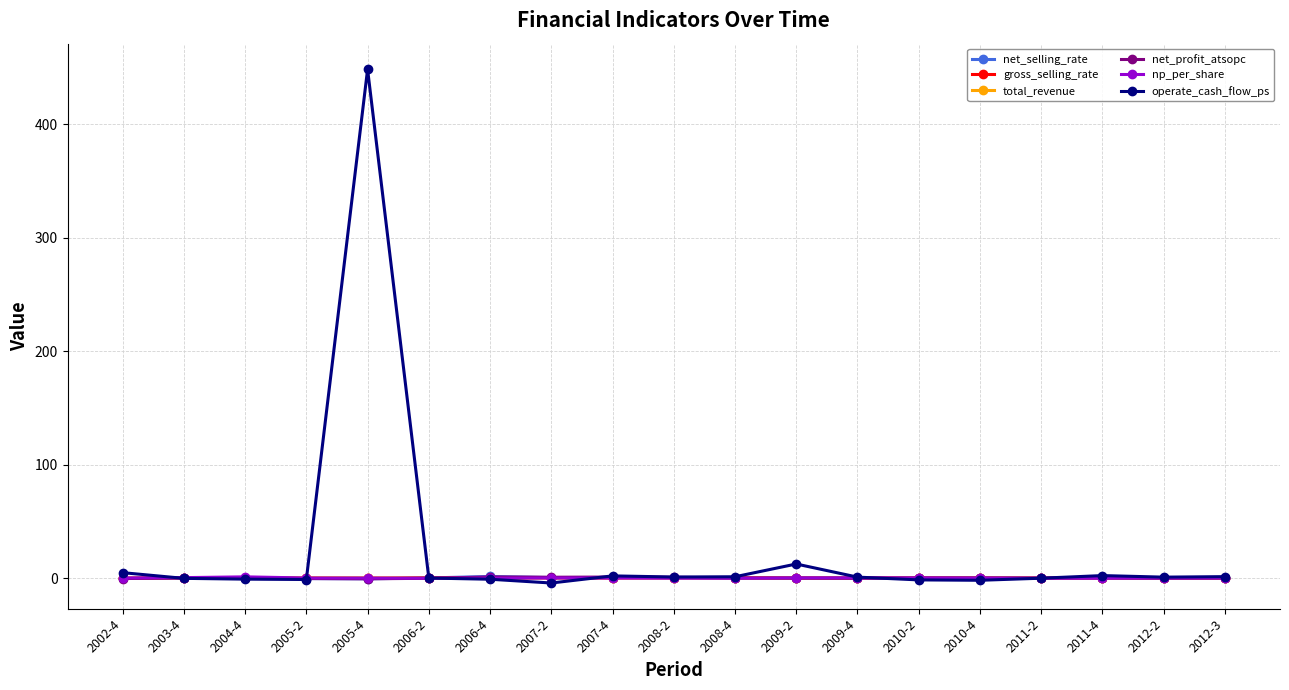

At which category does the chart reach its peak across all series?

2005-4